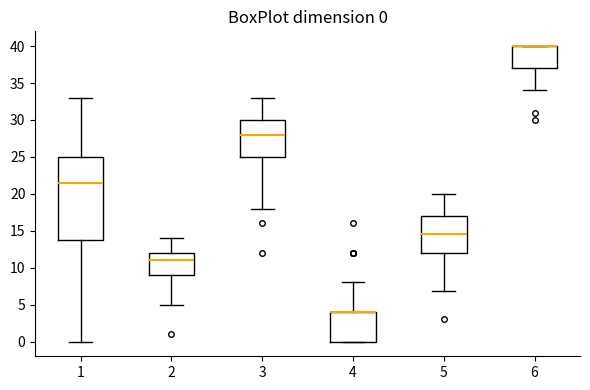

Which box is the tallest, from its lower edge to its upper edge?

1